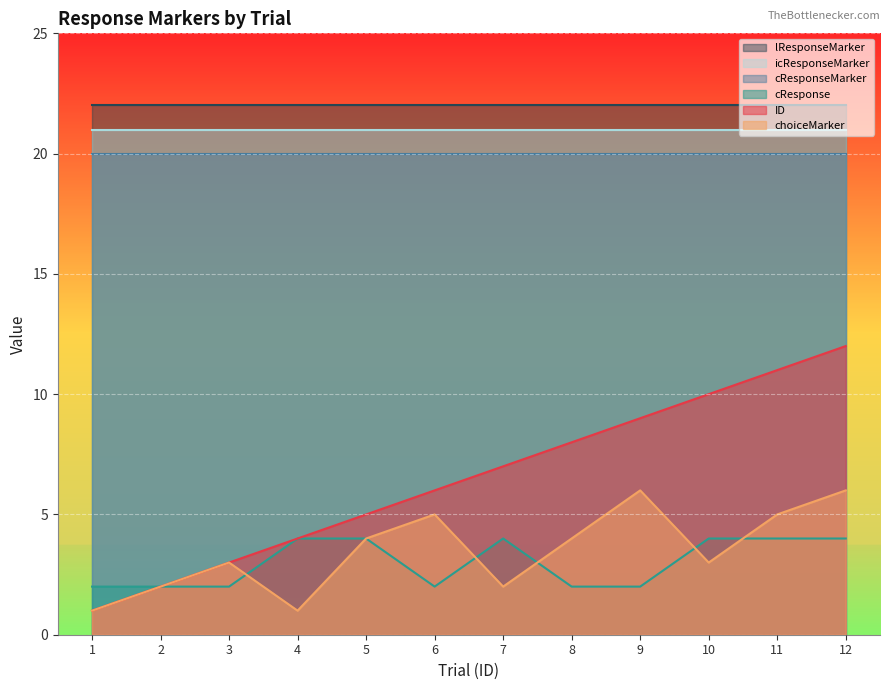

Is it true that ID equals 6 at 6?

True